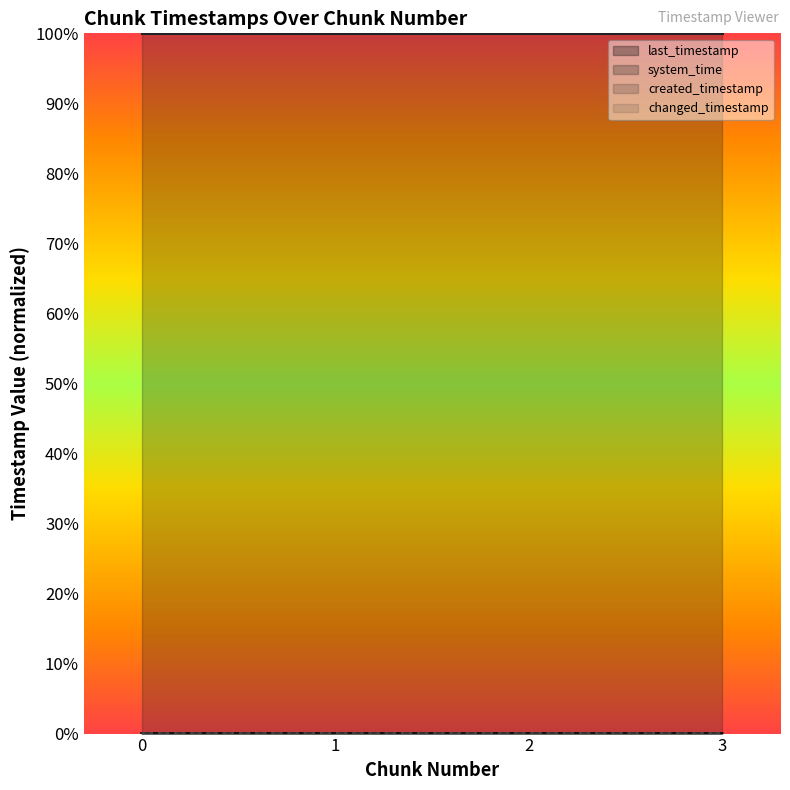

True or false: changed_timestamp has a value of 0.0 at 2.

False